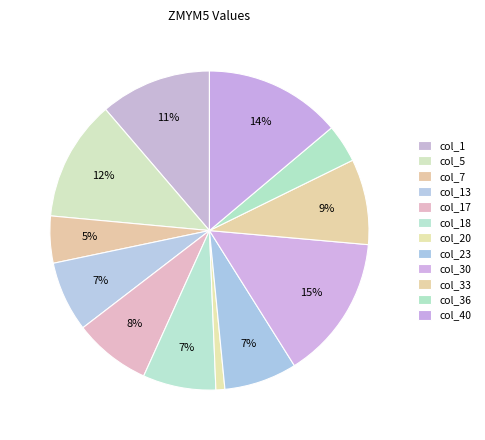

Rank the categories by value from highest to lowest.

col_30, col_40, col_5, col_1, col_33, col_17, col_18, col_23, col_13, col_7, col_36, col_20